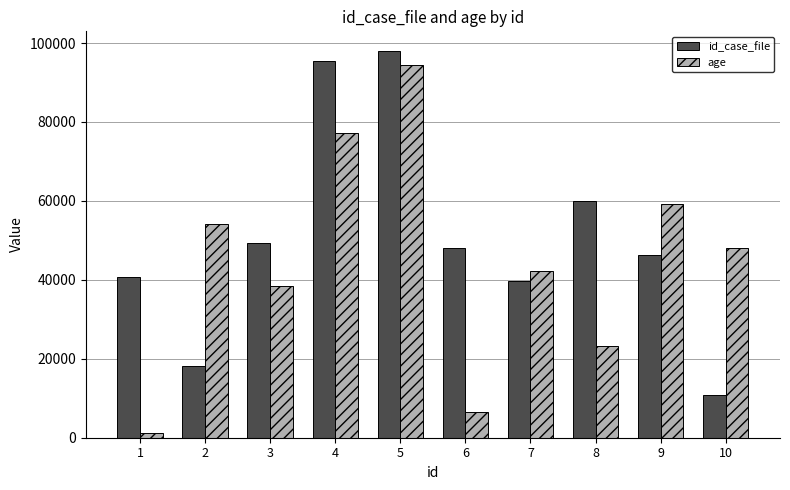

Which series has the largest total across all categories?

id_case_file